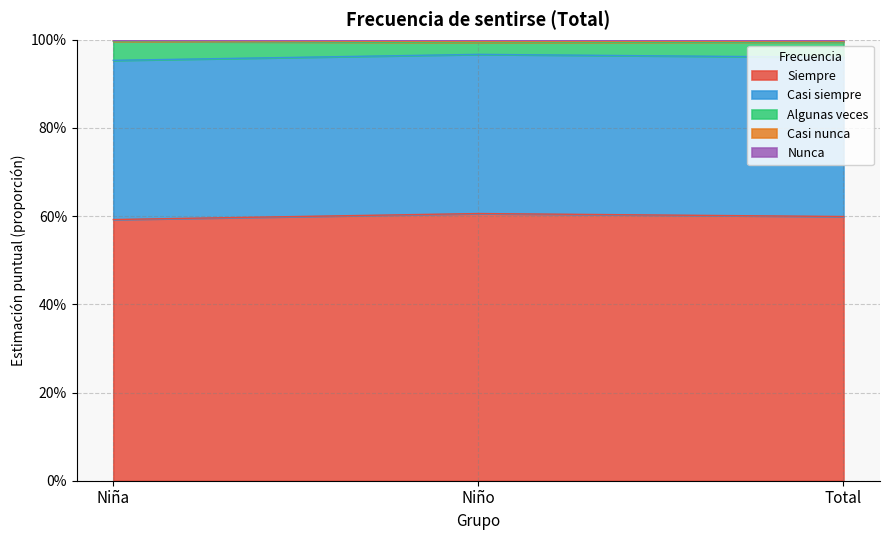

At which category does the chart reach its minimum across all series?

Niña